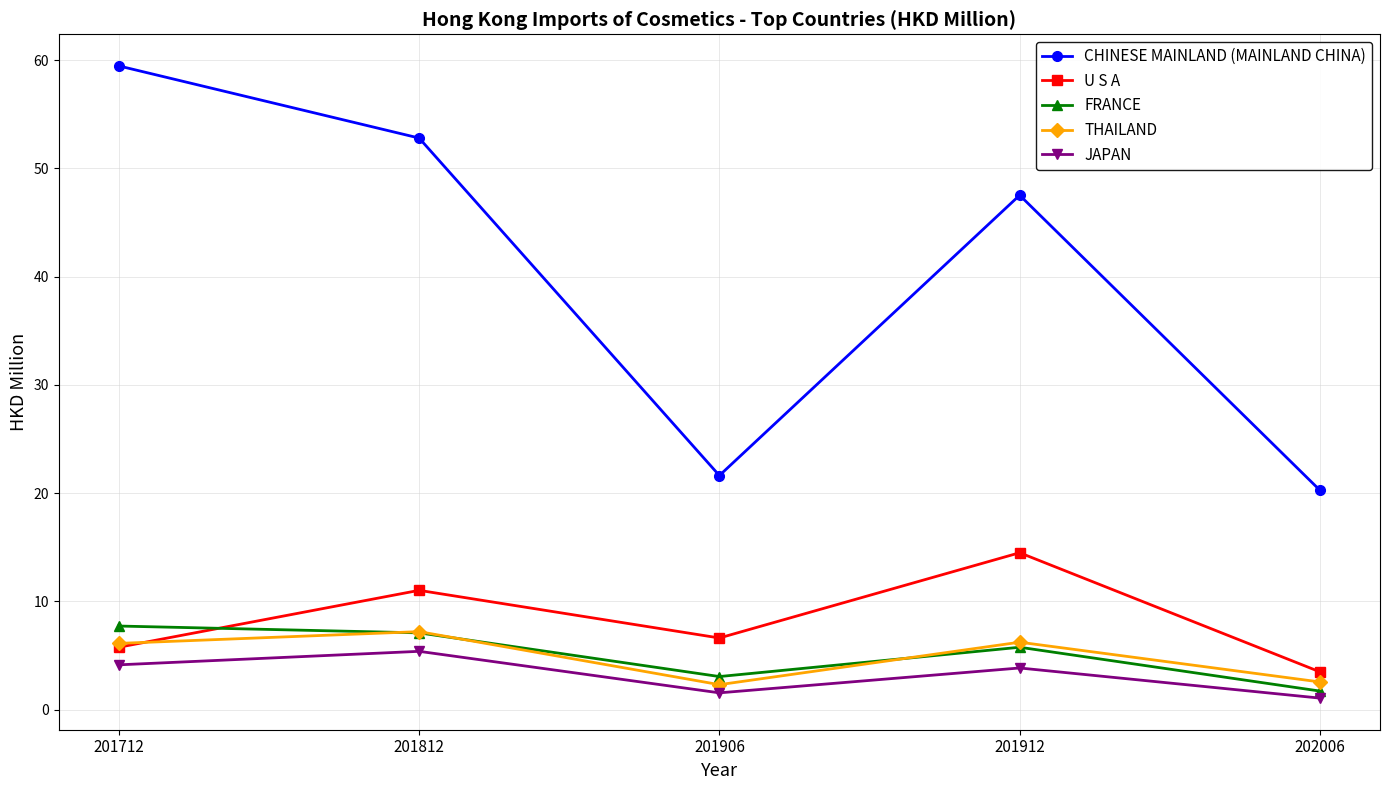

Count the number of data series in this chart.

5